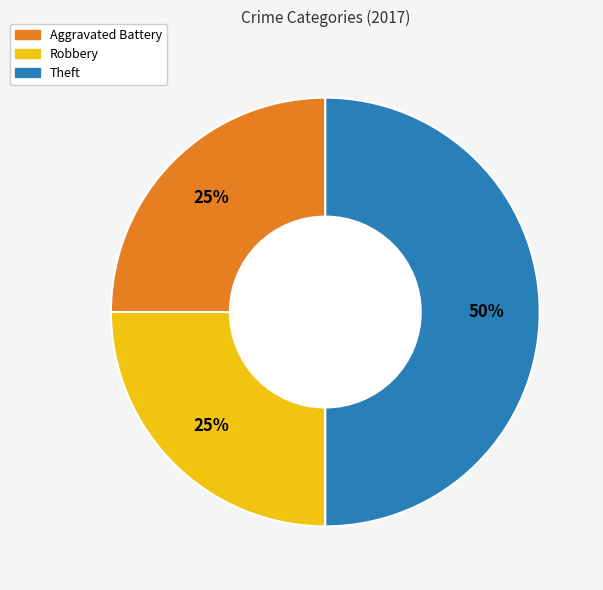

To the nearest percent, what is the difference between the largest and smallest slice percentages?

25%